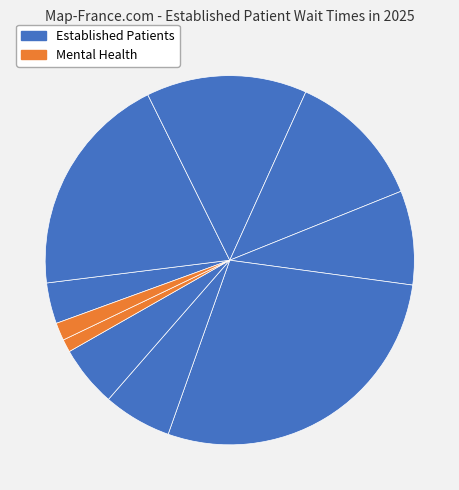

How many segments does this pie chart have?

10